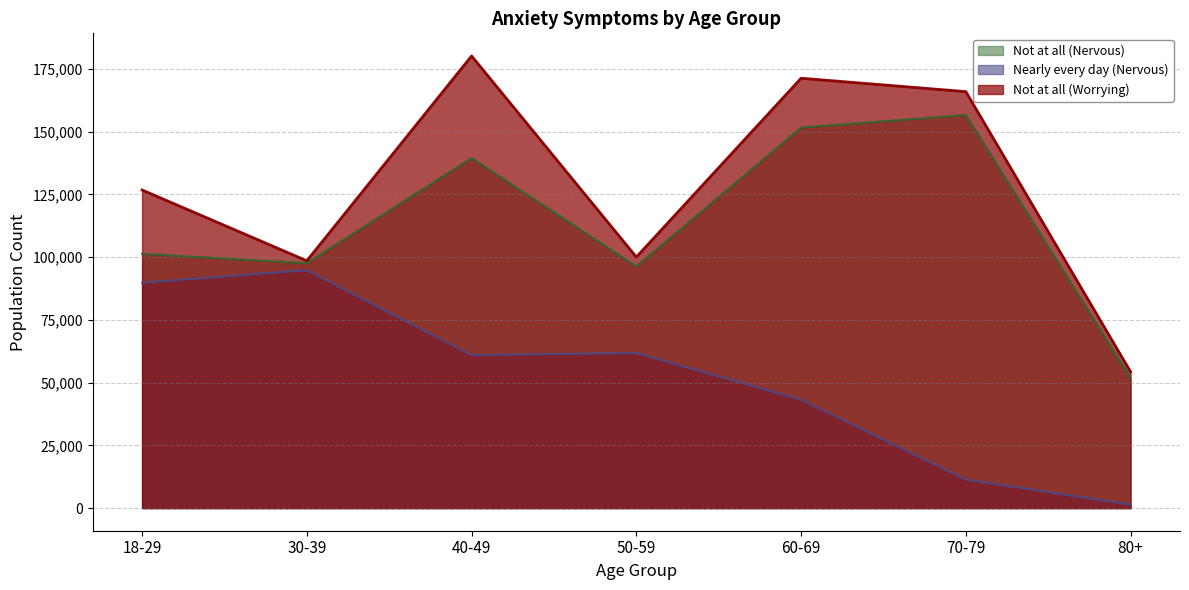

List the labels in order of Nearly every day (Nervous) value, largest first.

30-39, 18-29, 50-59, 40-49, 60-69, 70-79, 80+